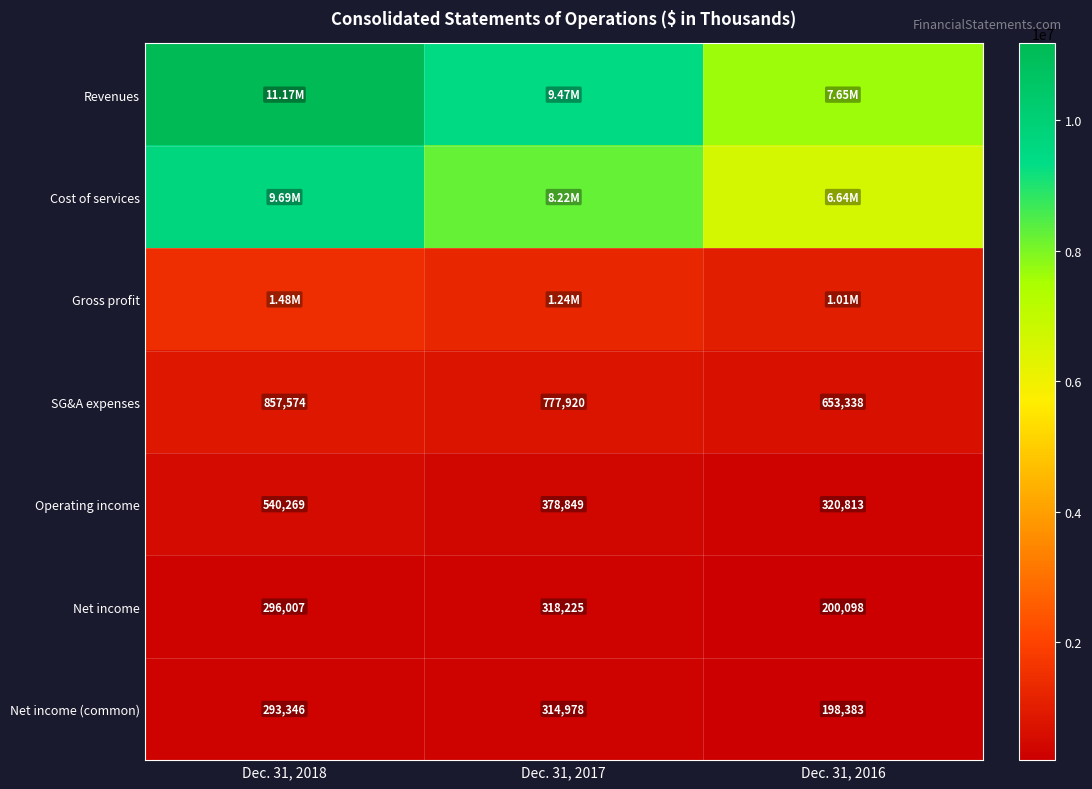

Read the Operating income value at Dec. 31, 2018, to the nearest 10.

540270